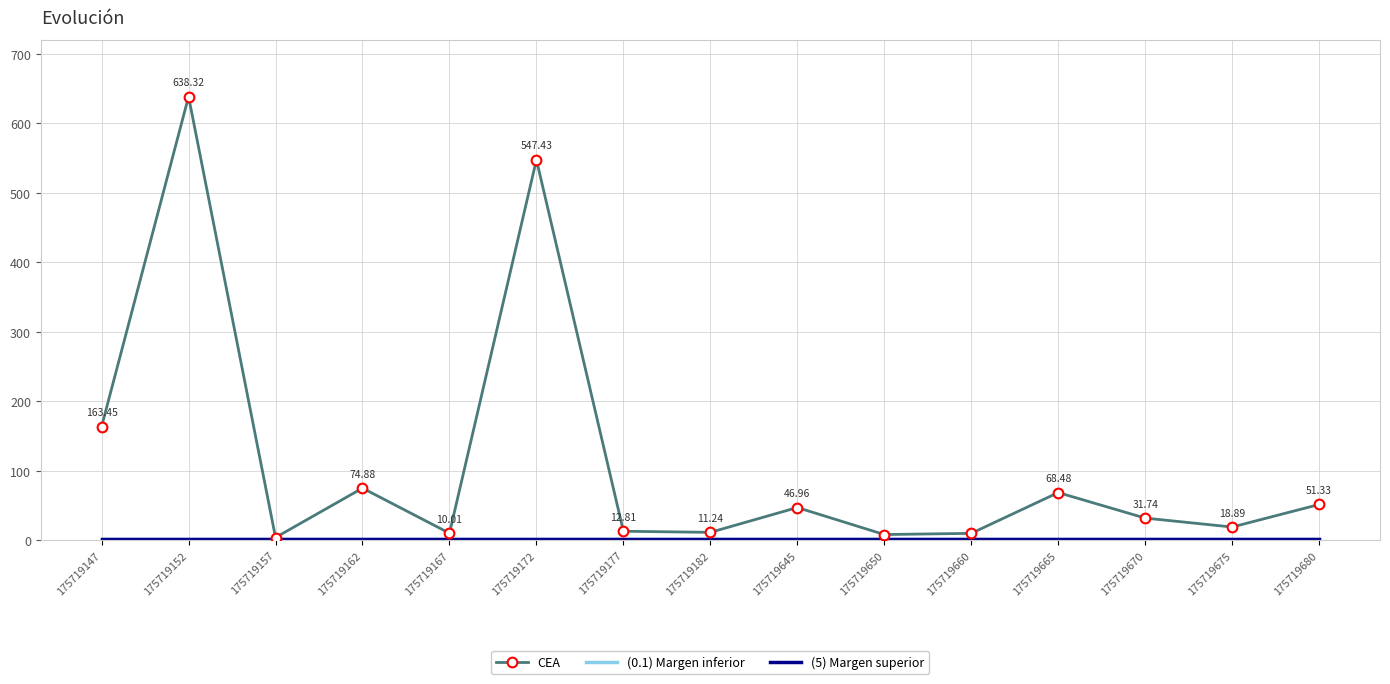

What is the total value across all series at 175719650?

11.1